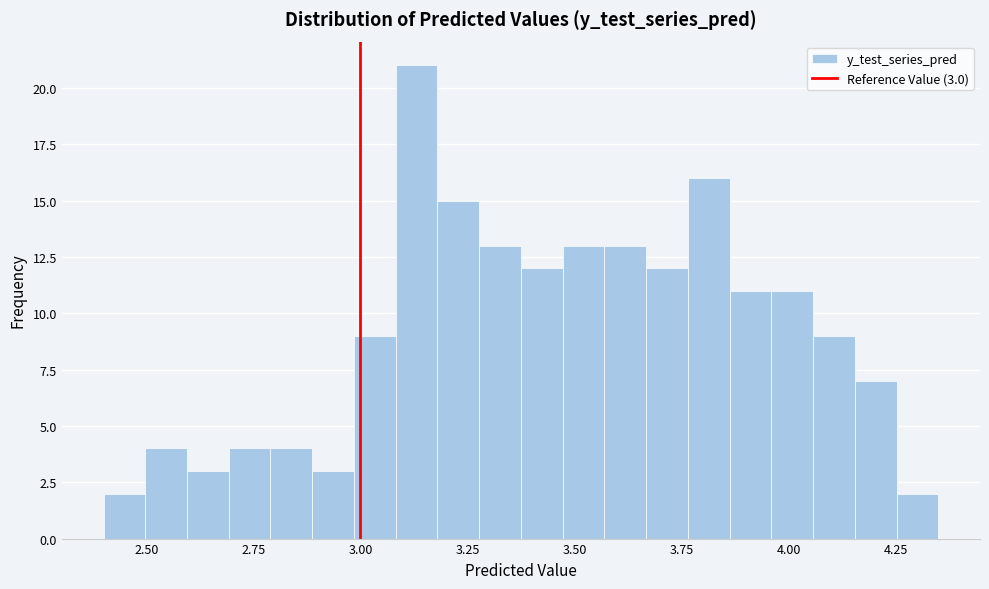

Read against the x-axis, roughly where is the centre of the tallest bar?

3.15